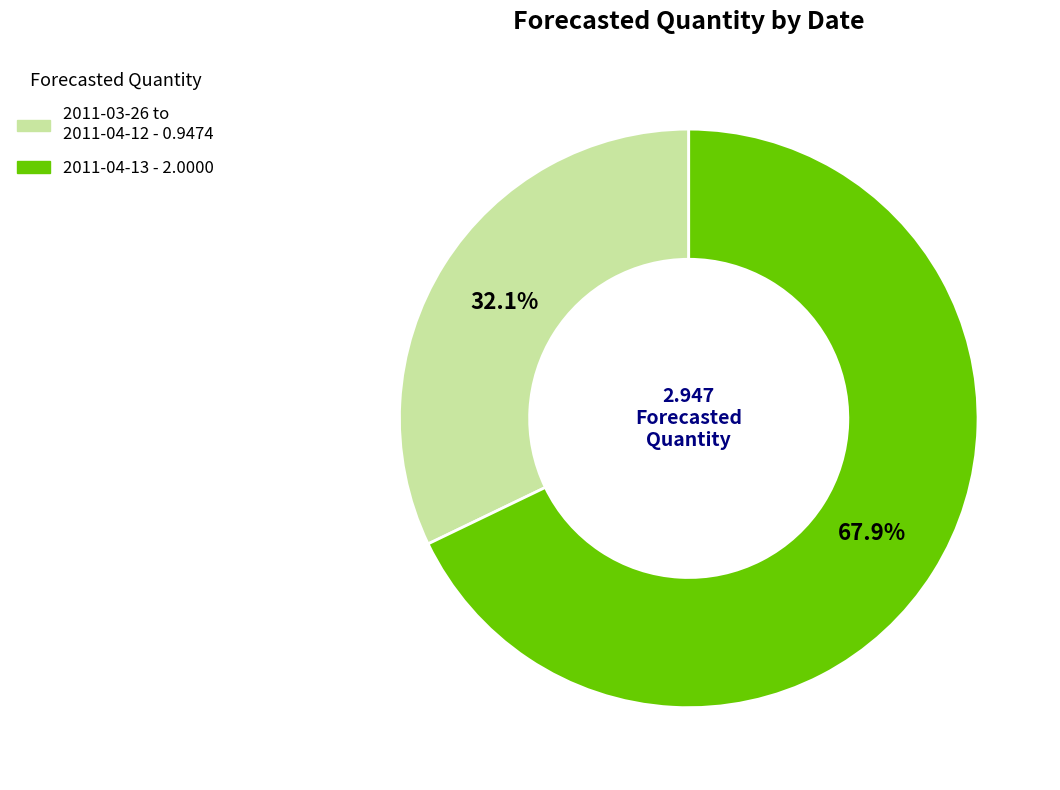

Is there a majority slice in this chart?

Yes